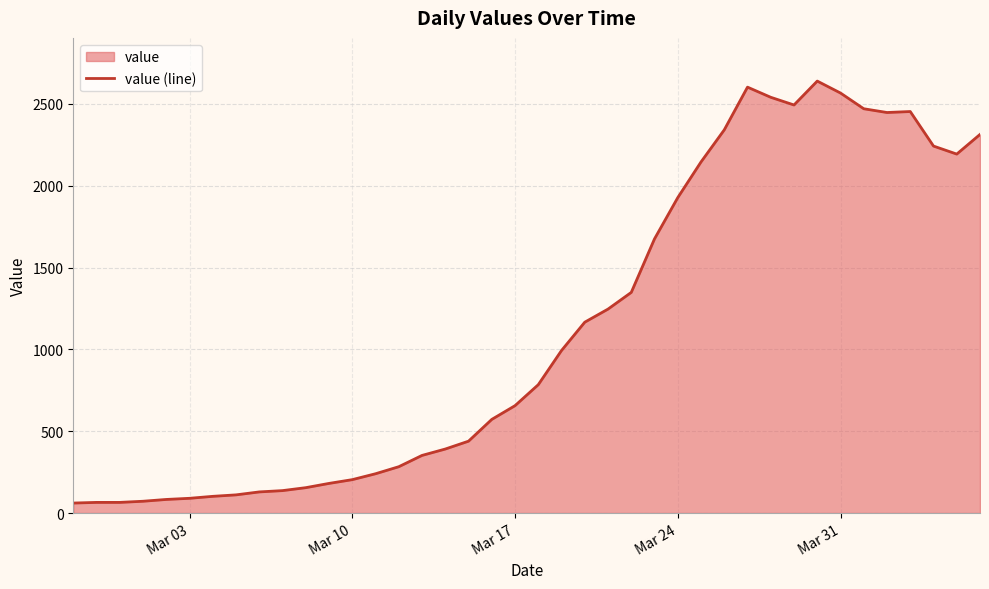

What is the smallest value displayed?

61